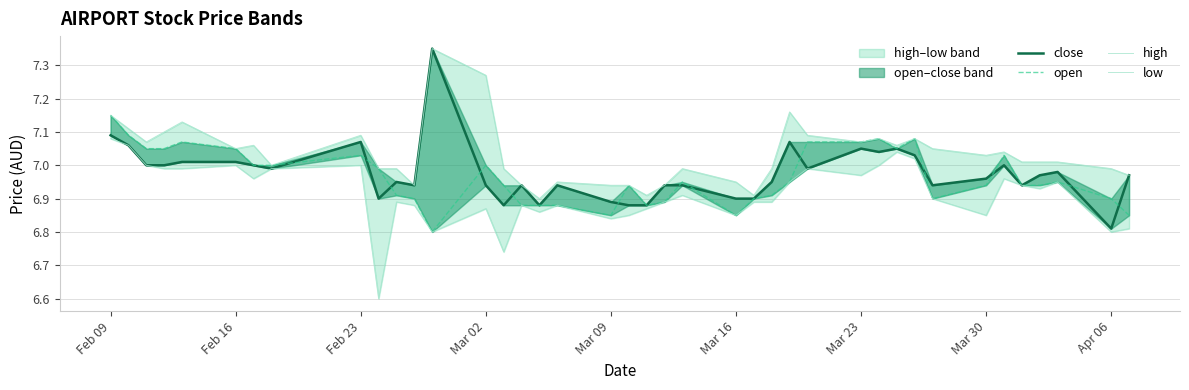

Does the chart display data point markers on the line(s)?

No